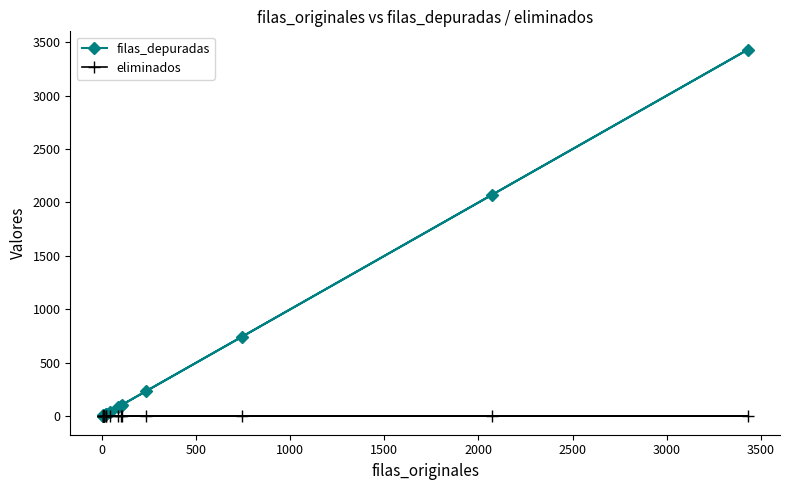

True or false: eliminados and filas_depuradas cross at least once.

False